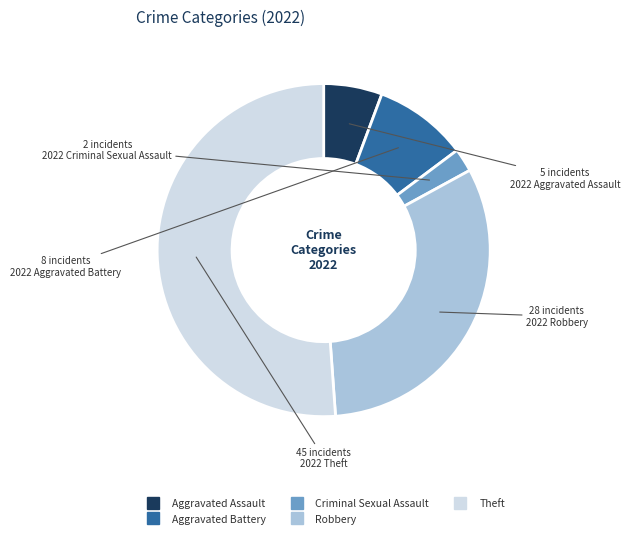

What is the ratio of the value at Robbery to the value at Criminal Sexual Assault?

14.0